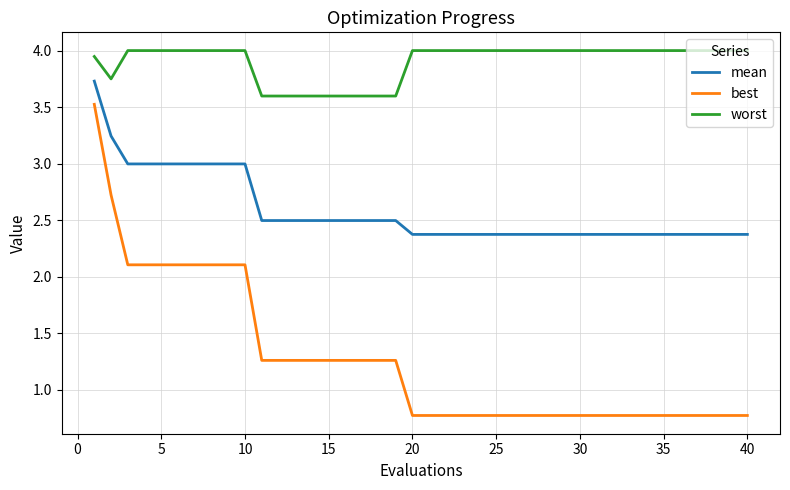

Which series has the largest total across all categories?

worst